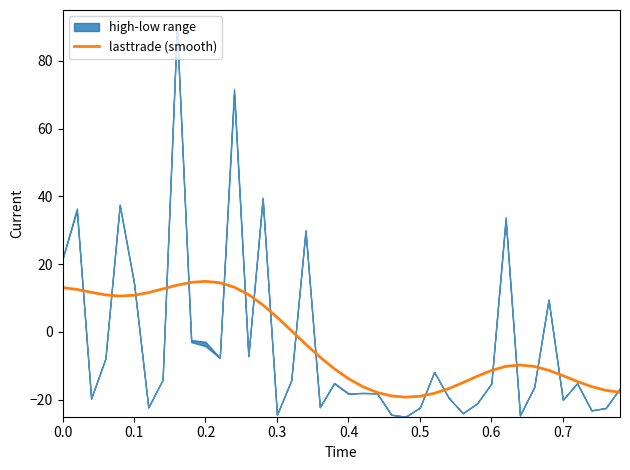

Reading left to right, list all the values displayed in this chart.

13.1	12.6	11.7	11.0	10.6	10.8	11.6	12.7	13.8	14.6	14.9	14.5	13.3	11.1	8.0	4.4	0.4	-3.6	-7.4	-10.8	-13.8	-16.1	-17.8	-18.9	-19.2	-19.0	-18.1	-16.7	-15.0	-13.1	-11.4	-10.2	-9.7	-10.2	-11.3	-12.9	-14.6	-16.1	-17.2	-17.8